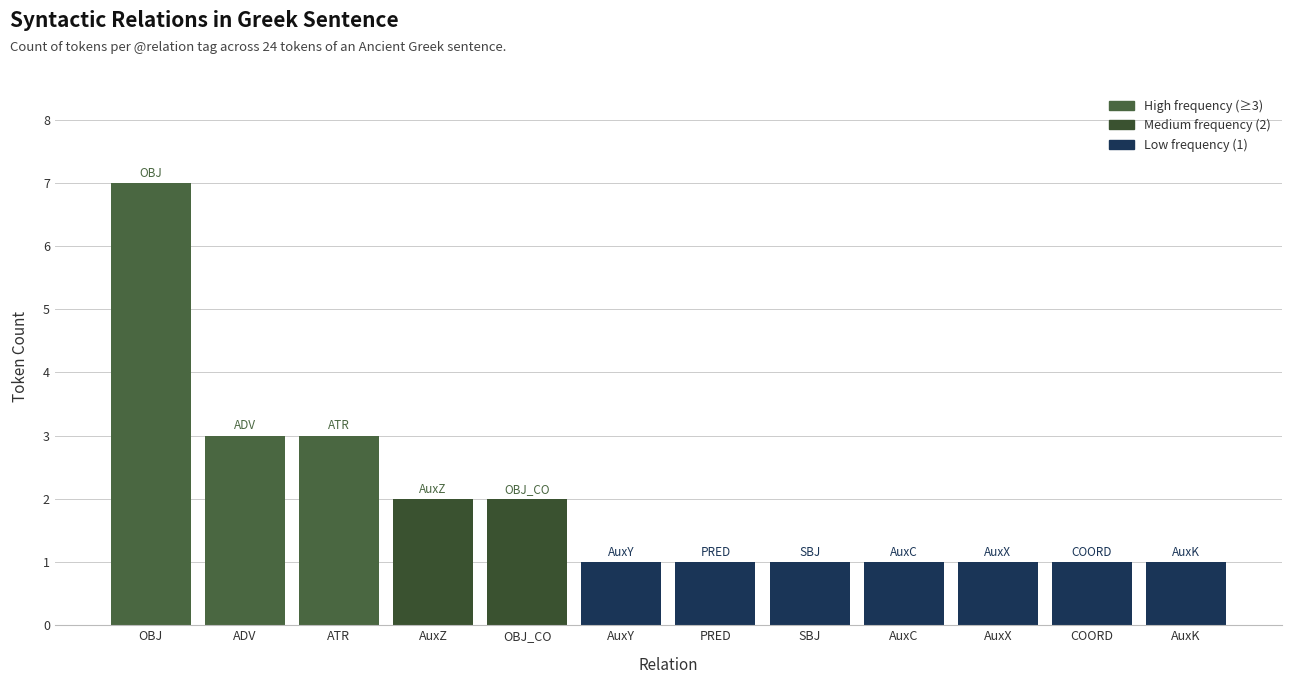

What is the minimum value shown in the chart?

1